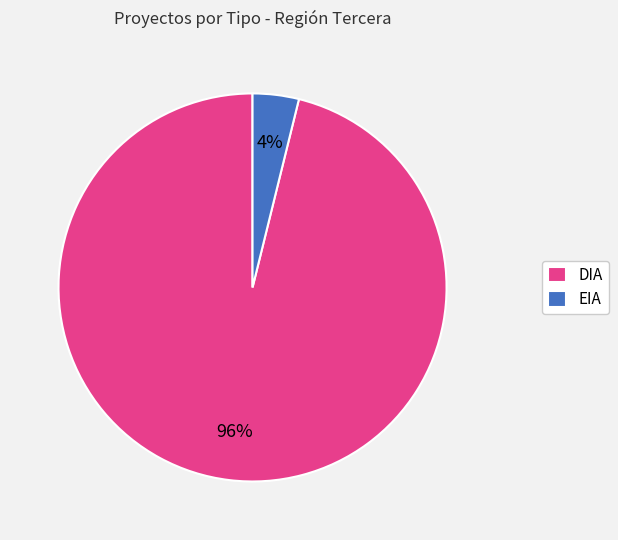

To the nearest percent, what is the average slice percentage?

50%